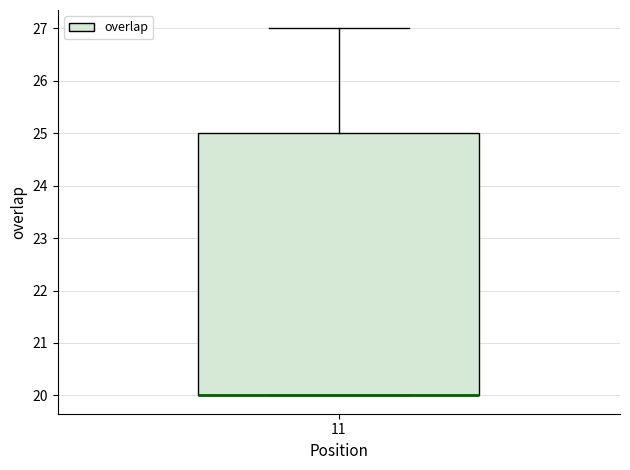

Read this box plot against the y-axis: the position of the median line, the range covered by the box, and the ends of both whiskers. The values are not printed on the chart, so give them approximately, as read against the axis.

median 20 (drawn on the box's lower edge), box 20 to 25, whiskers 20 to 27